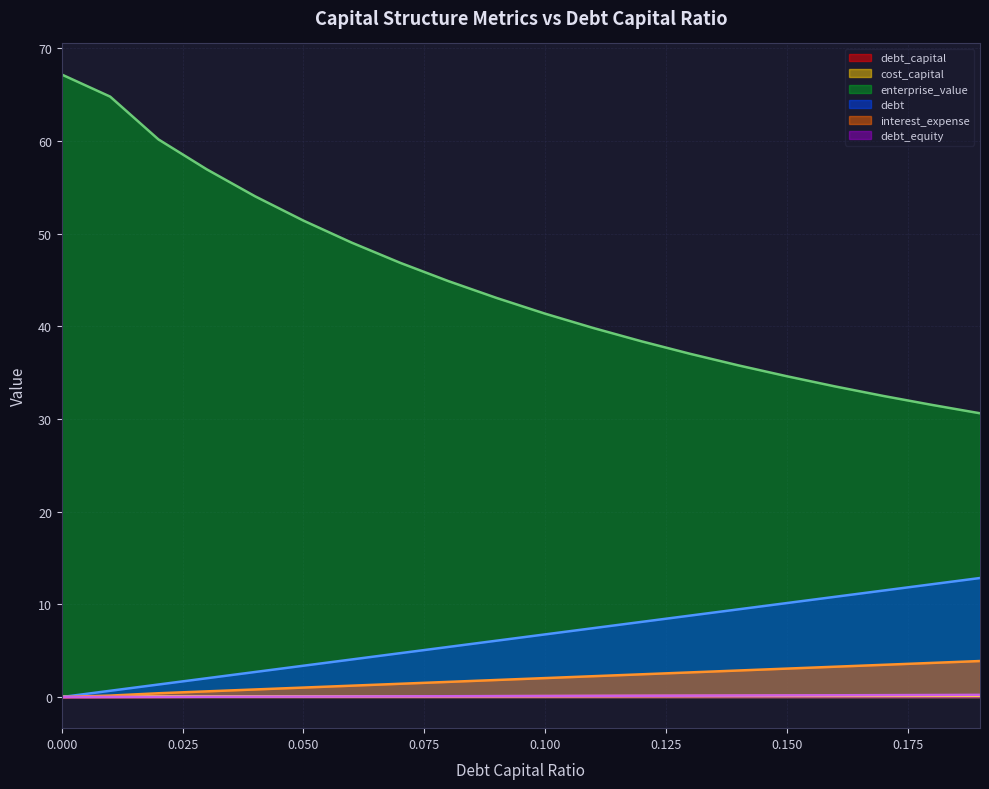

What is the spread (max minus min) of values at 0.01?

64.8